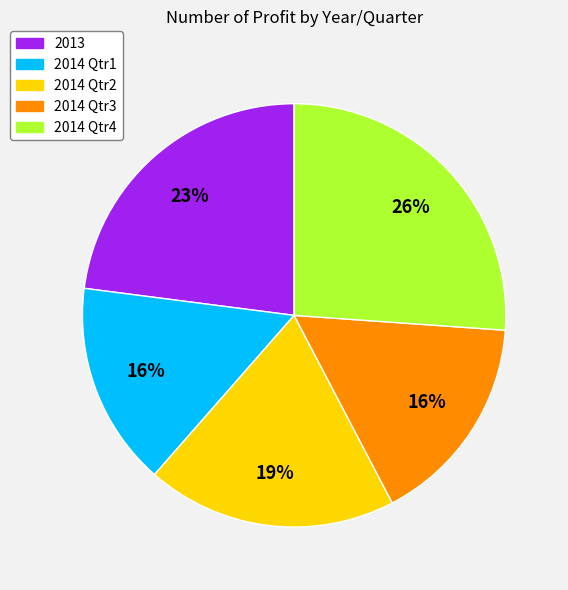

What is the ratio of the value at 2014 Qtr4 to the value at 2013?

1.1